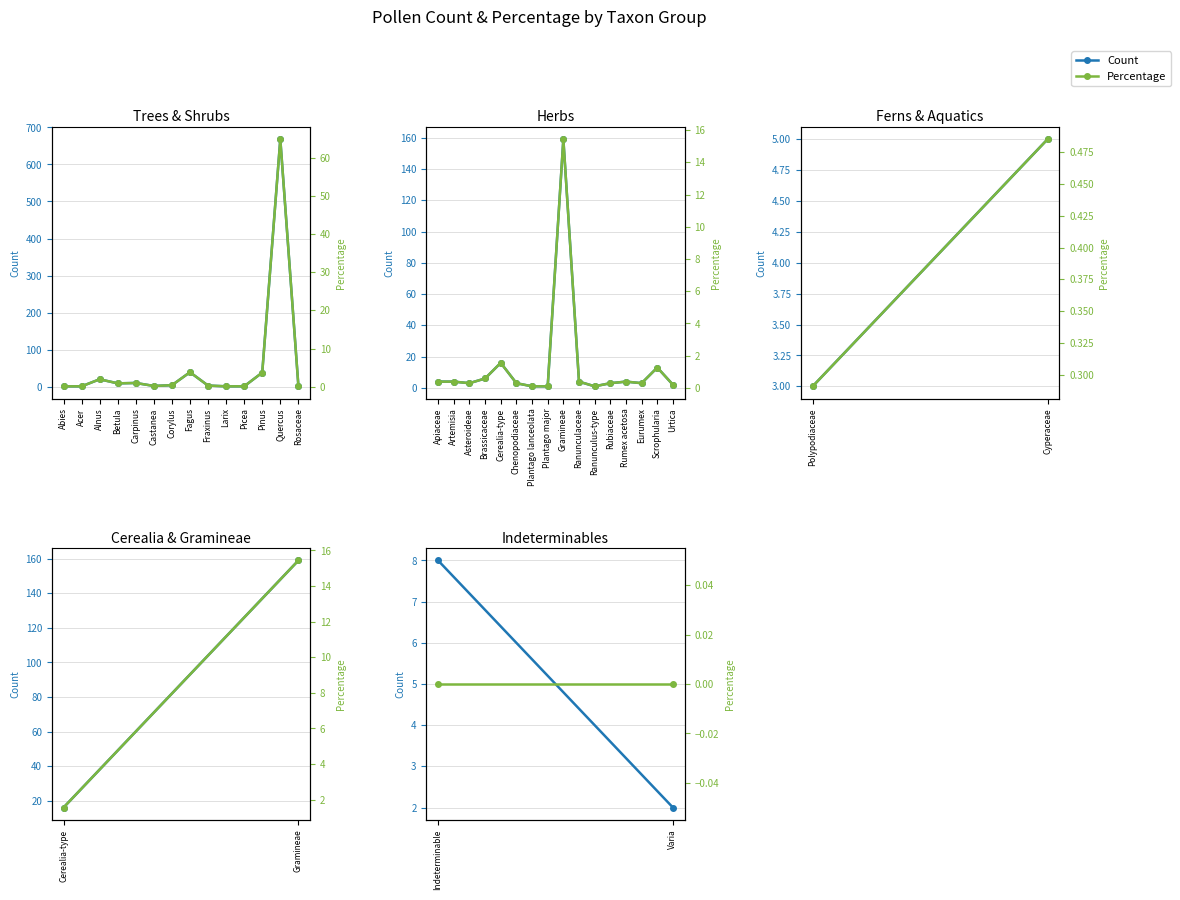

Between Varia and Indeterminable, which is larger?

Indeterminable